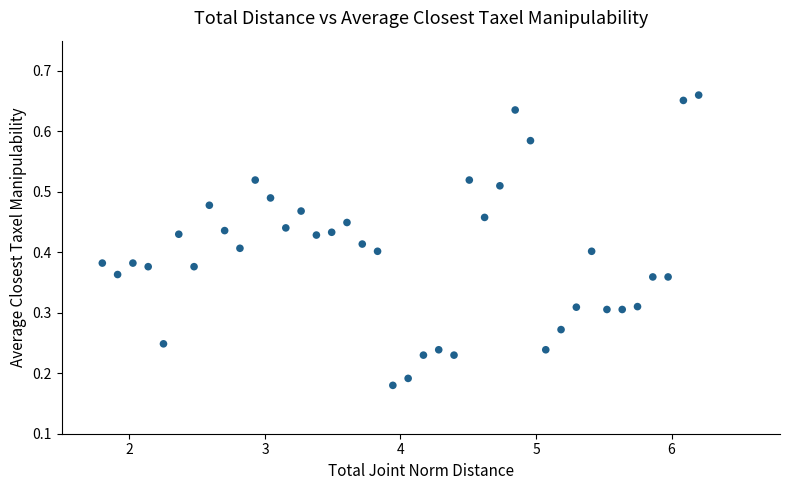

What is the range of X values (max minus min)?

4.4